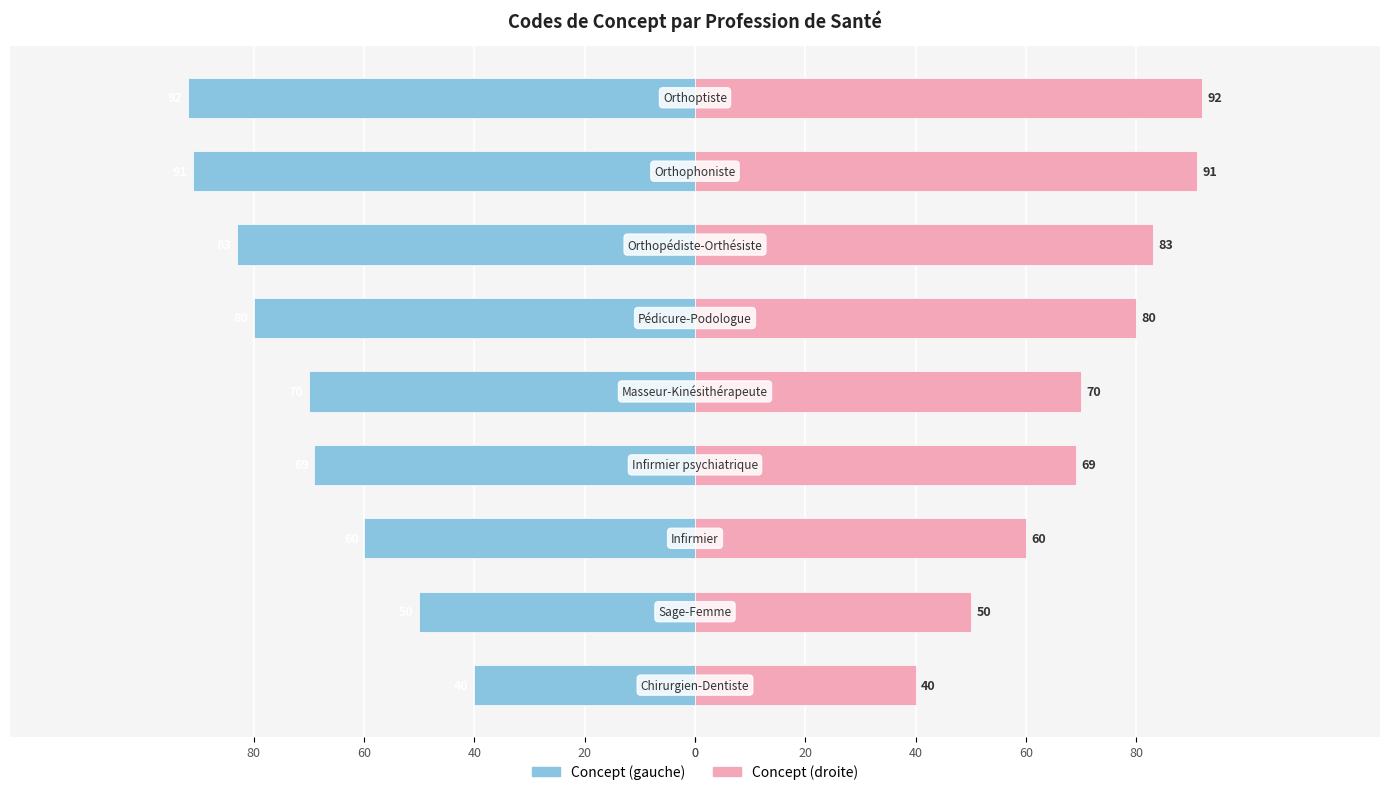

What is the approximate value of Concept at 80, to the nearest 10?

-70